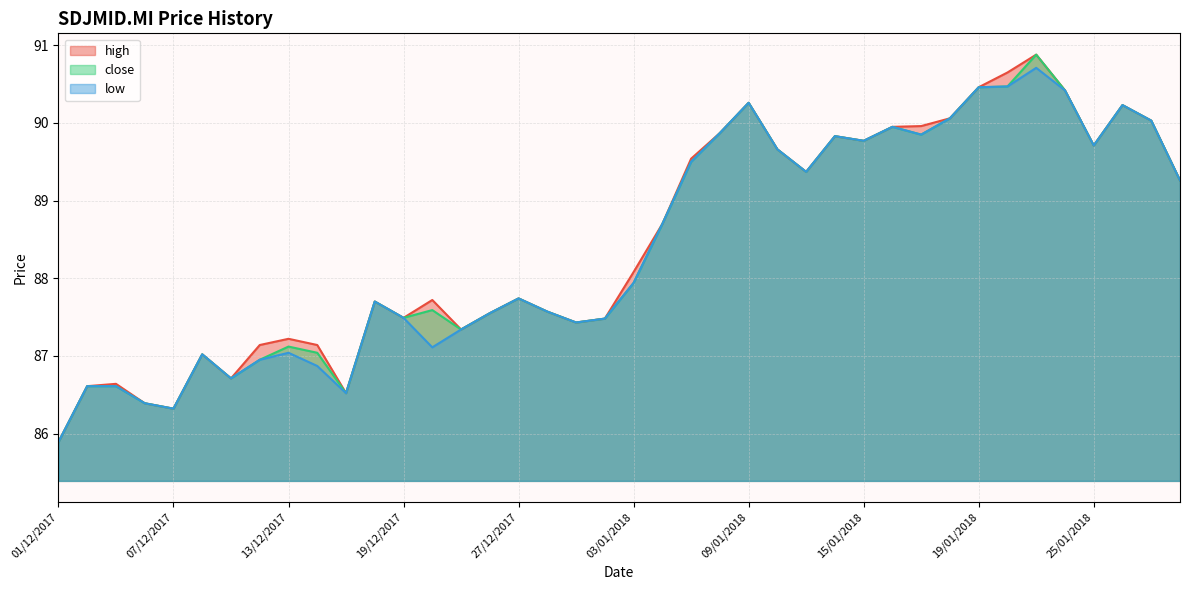

What is the sum of all high values?

3538.3